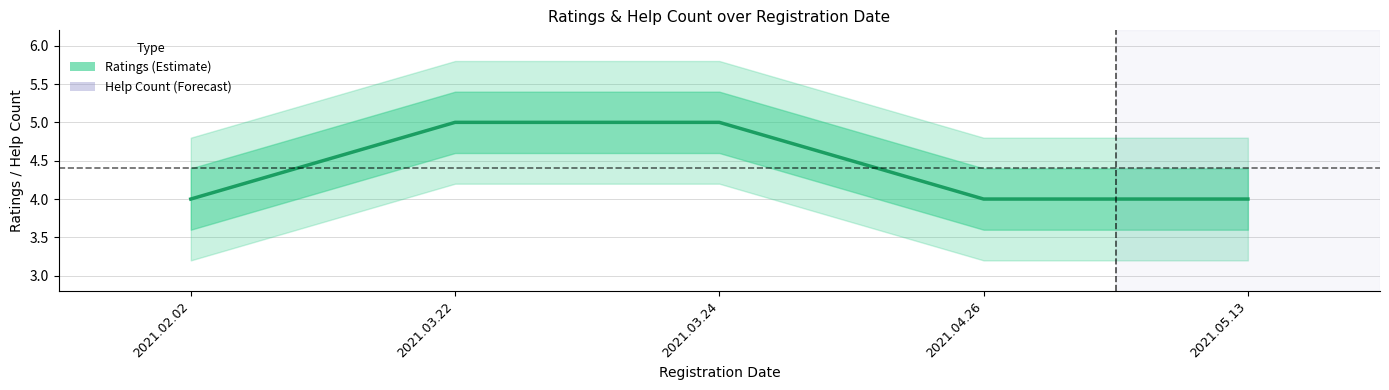

Rank the categories by Help Count (Forecast) value from highest to lowest.

2021.02.02, 2021.03.22, 2021.03.24, 2021.04.26, 2021.05.13